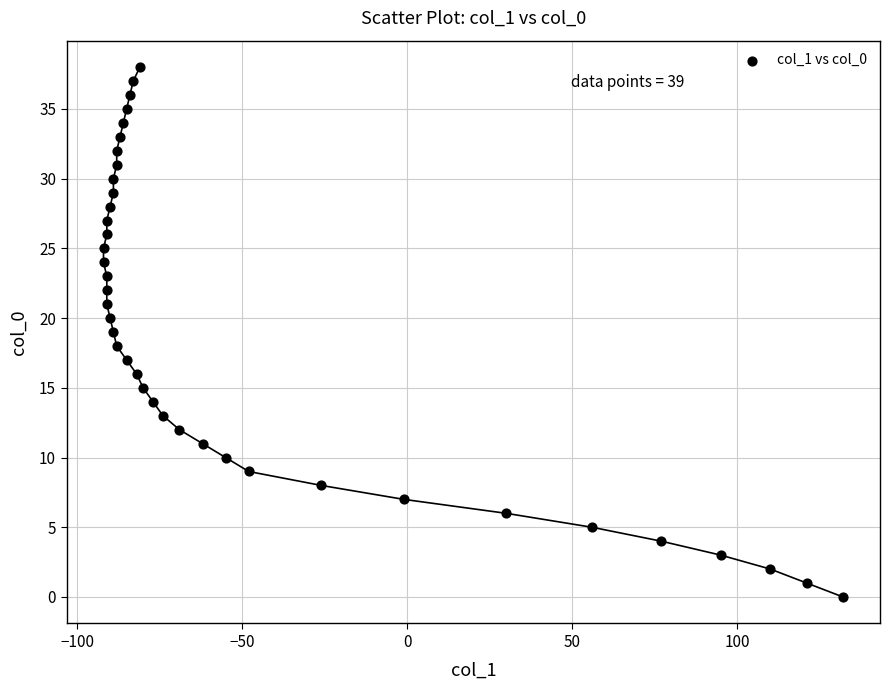

What is the range of X values (max minus min)?

224